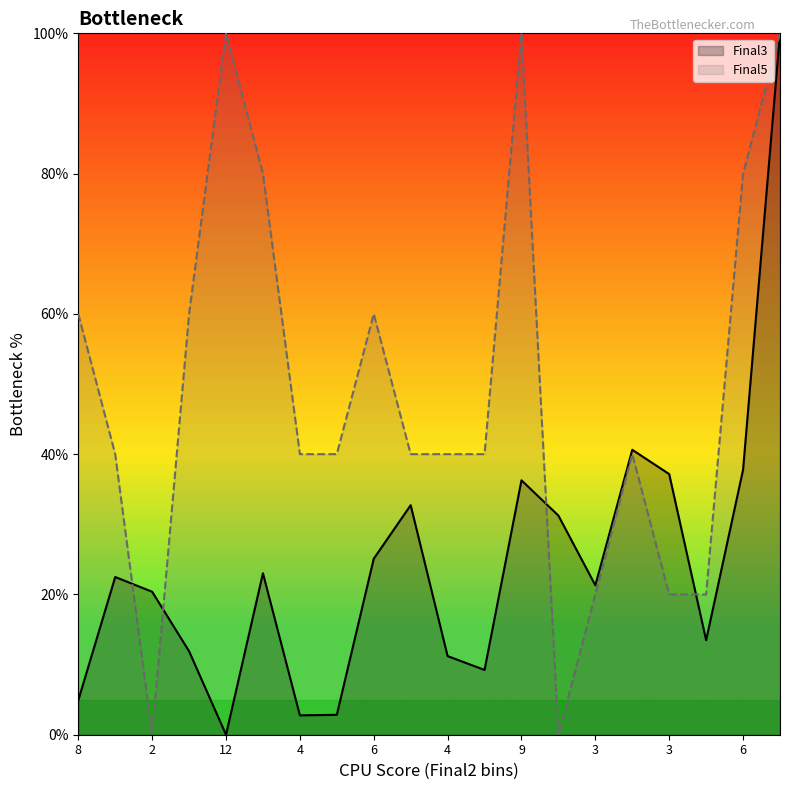

What are all the series names shown in the legend?

Final3, Final5